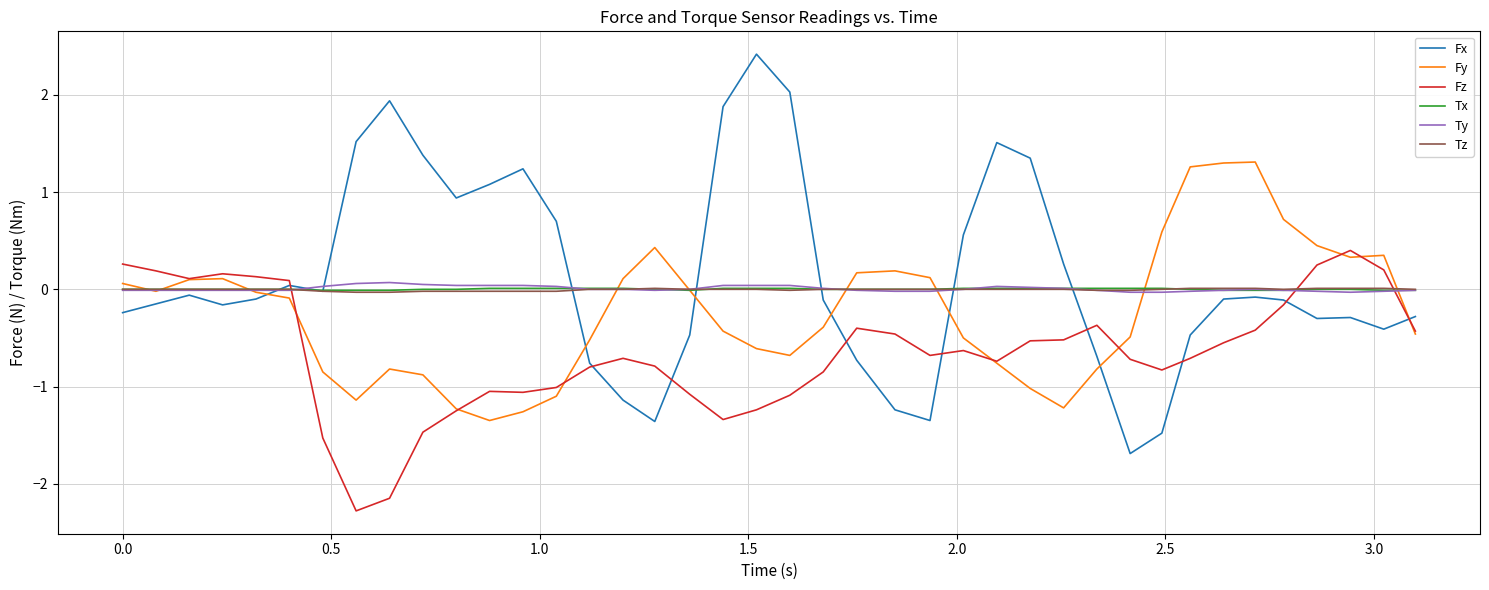

How many times do Fz and Ty cross each other?

3